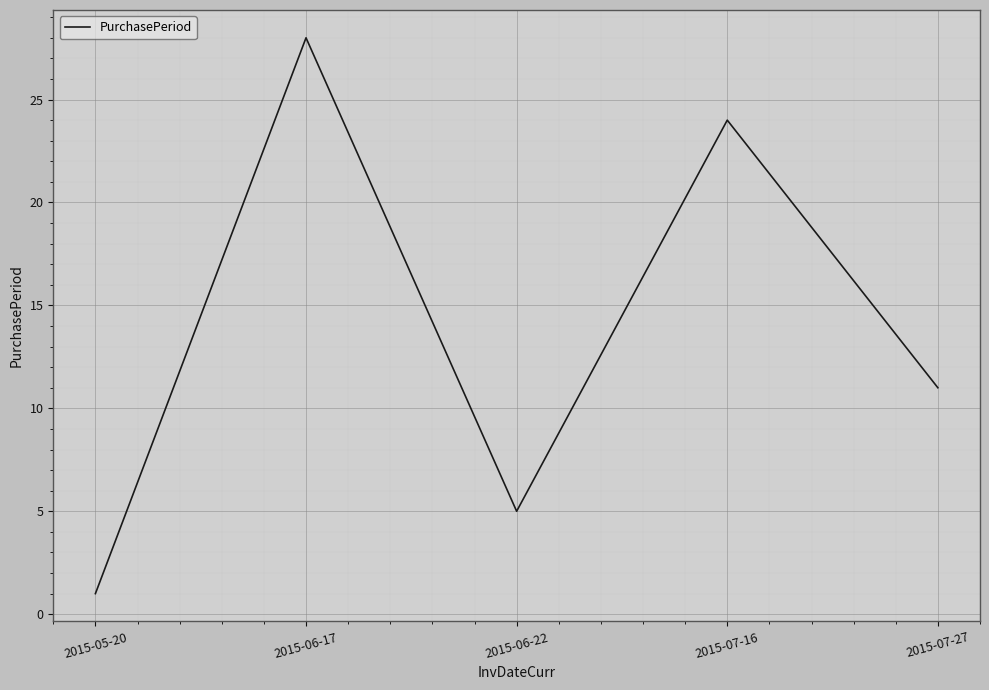

List the labels in order of value, smallest first.

2015-05-20, 2015-06-22, 2015-07-27, 2015-07-16, 2015-06-17